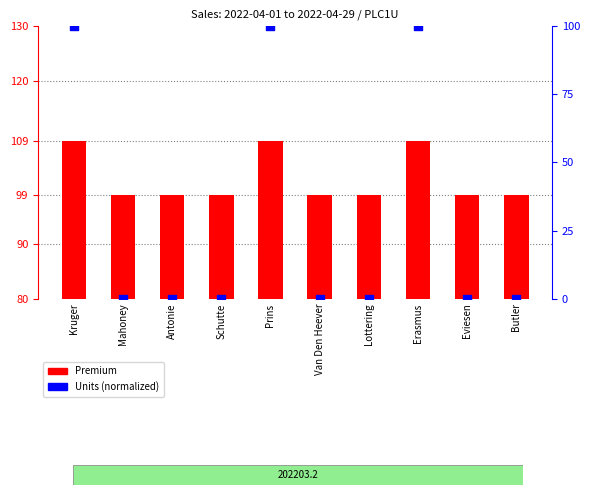

What are all the series names shown in the legend?

Premium, Units (normalized)